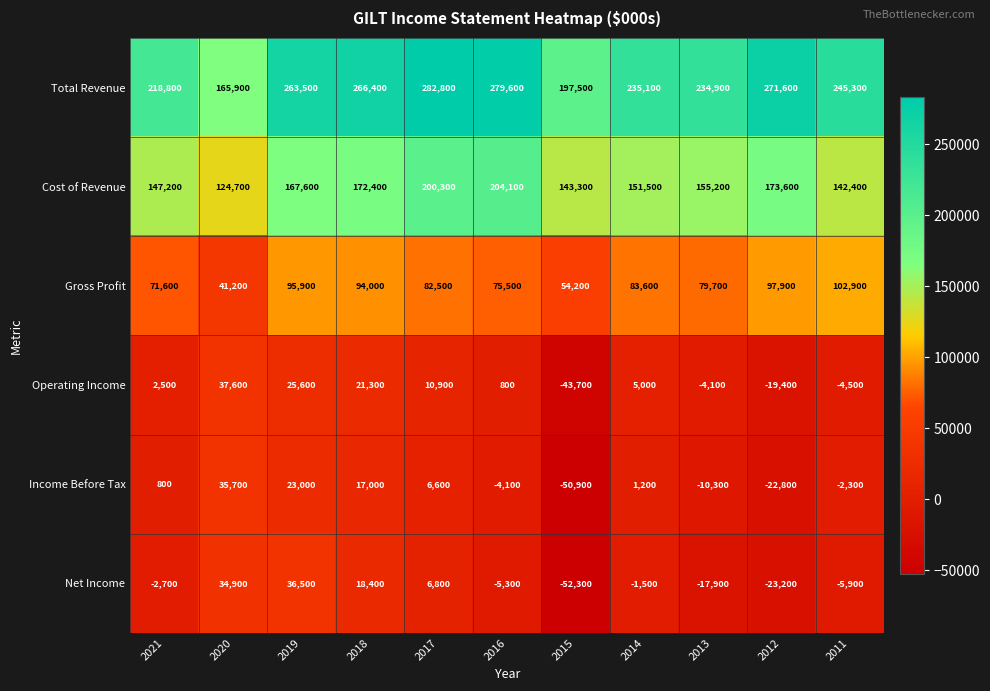

What is the maximum value shown in the chart?

282800